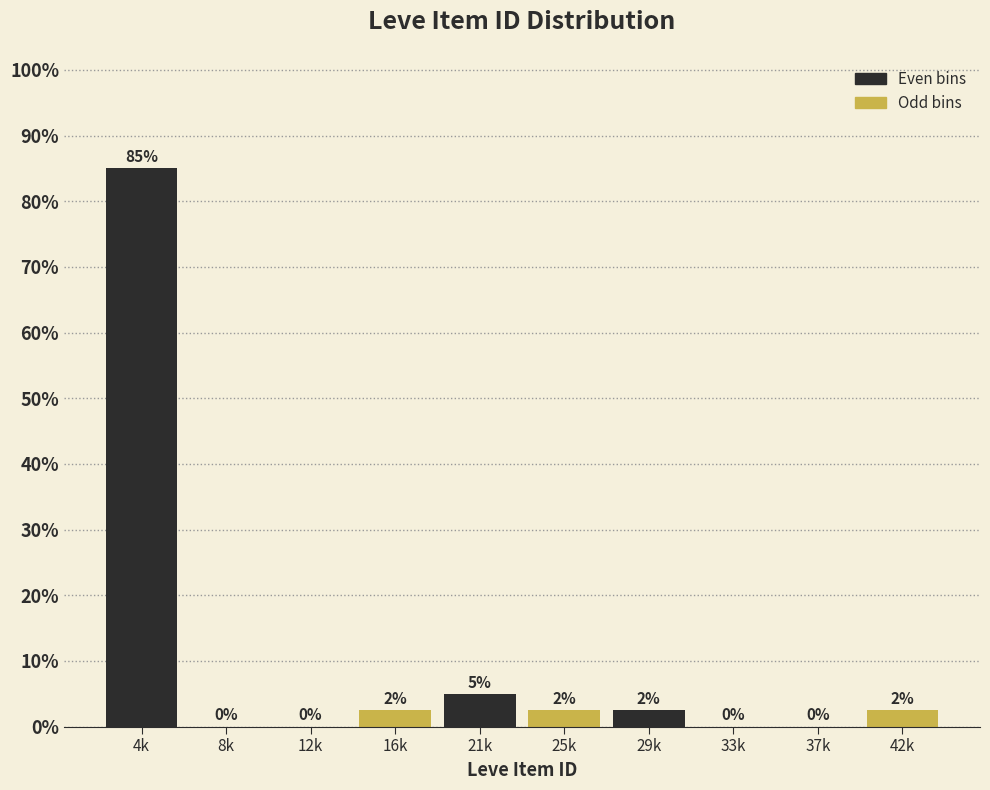

Which category has the highest value across all series?

4k